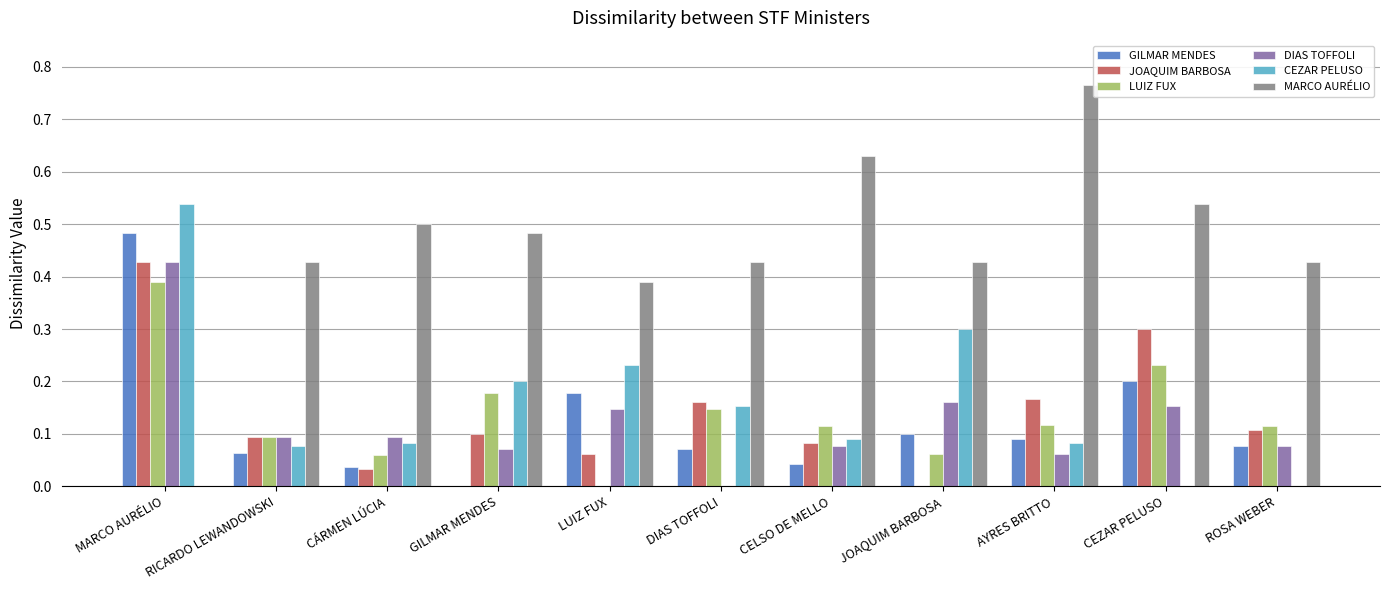

Is the value of GILMAR MENDES at CELSO DE MELLO greater than the value of JOAQUIM BARBOSA at RICARDO LEWANDOWSKI?

No